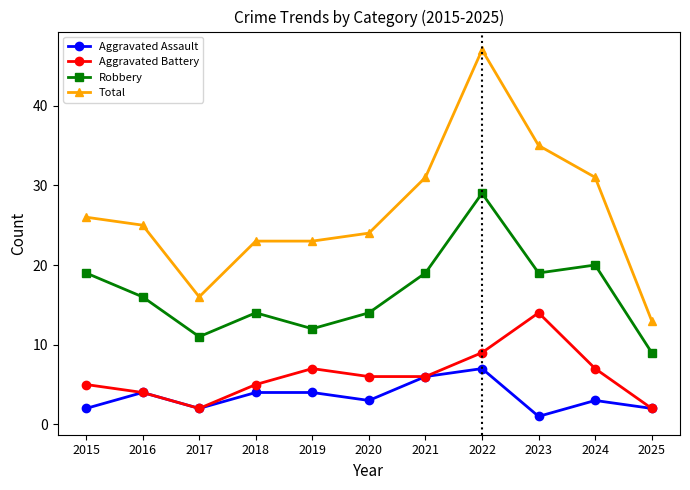

Rank the series by their maximum value, from lowest to highest.

Aggravated Assault, Aggravated Battery, Robbery, Total